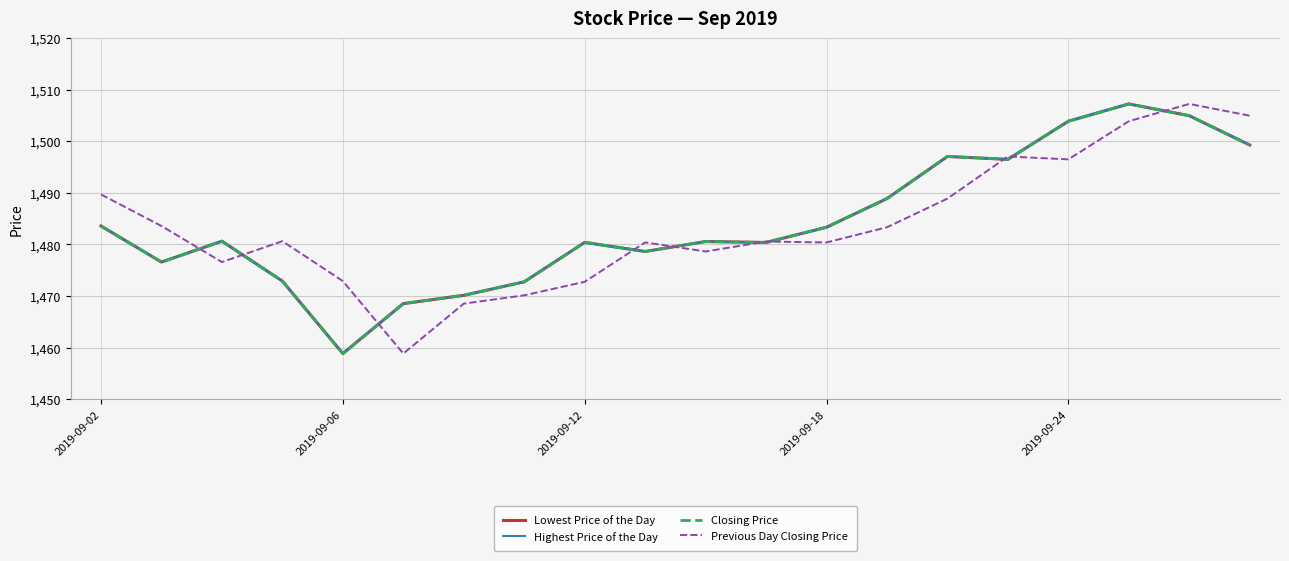

Does the chart display data point markers on the line(s)?

No